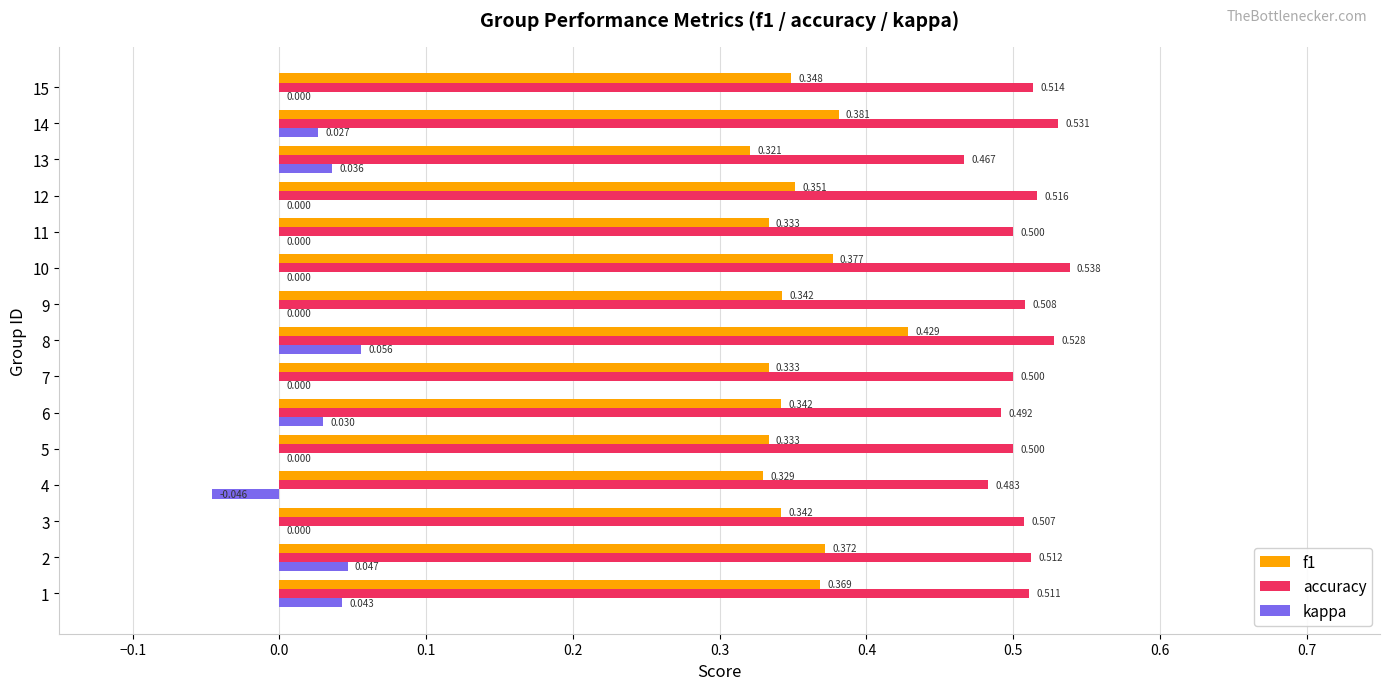

Which series has the largest total across all categories?

accuracy